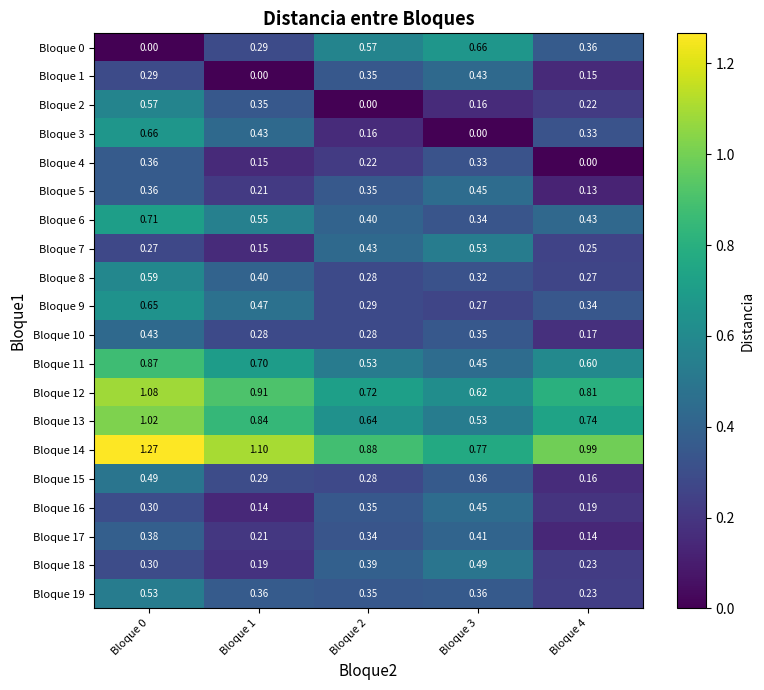

Is the value of Bloque 8 at Bloque 3 greater than the value of Bloque 0 at Bloque 0?

Yes